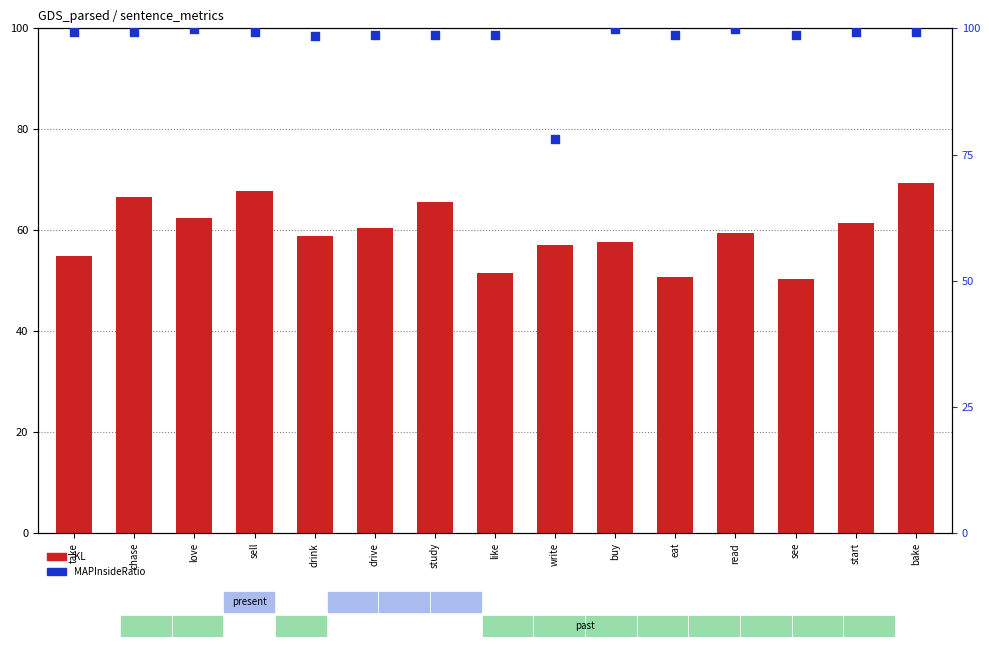

At which category is the sum across all series the highest?

bake